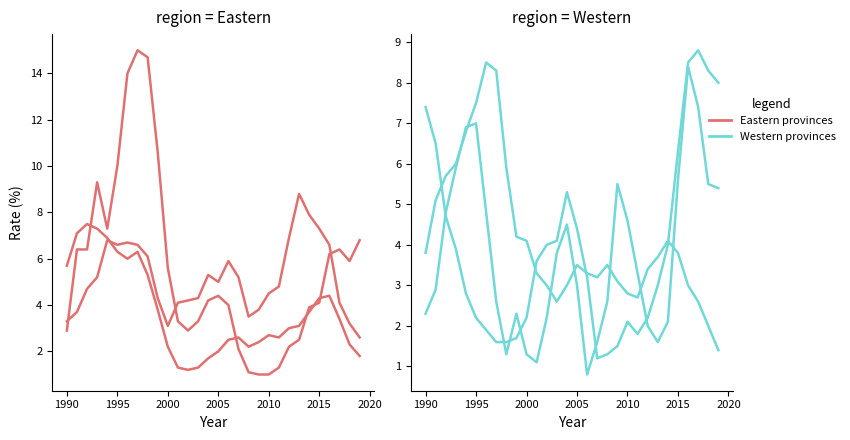

Which series has the largest range (max minus min)?

NF